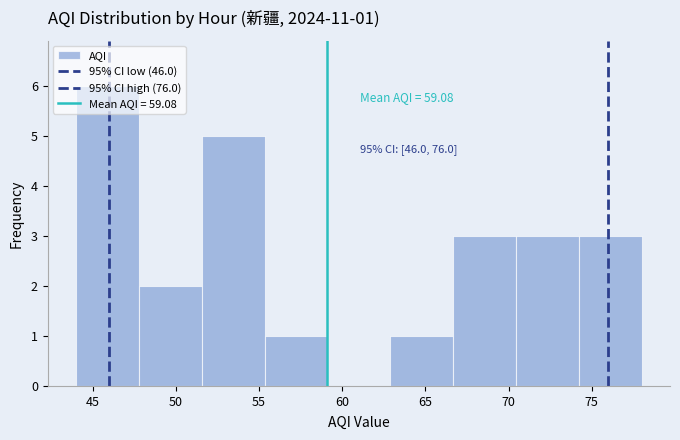

Over which range of the x-axis is the bar tallest?

44.0 to 48.0